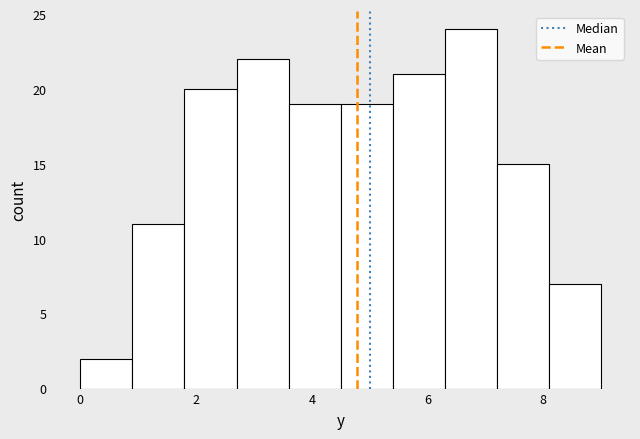

Over which range of the x-axis is the bar tallest?

6.3 to 7.2